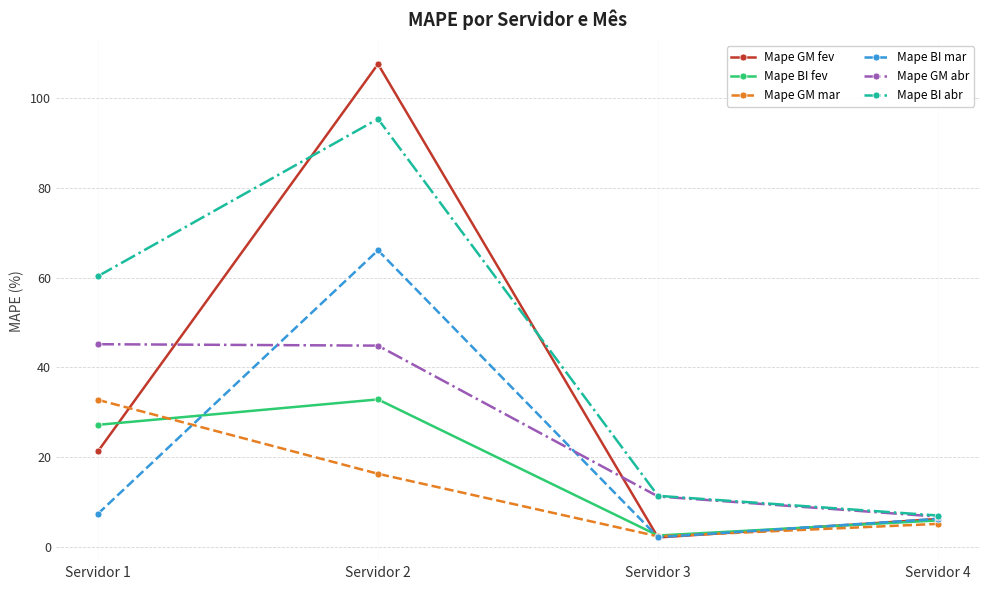

At which category does Mape BI fev reach its first local valley?

Servidor 3